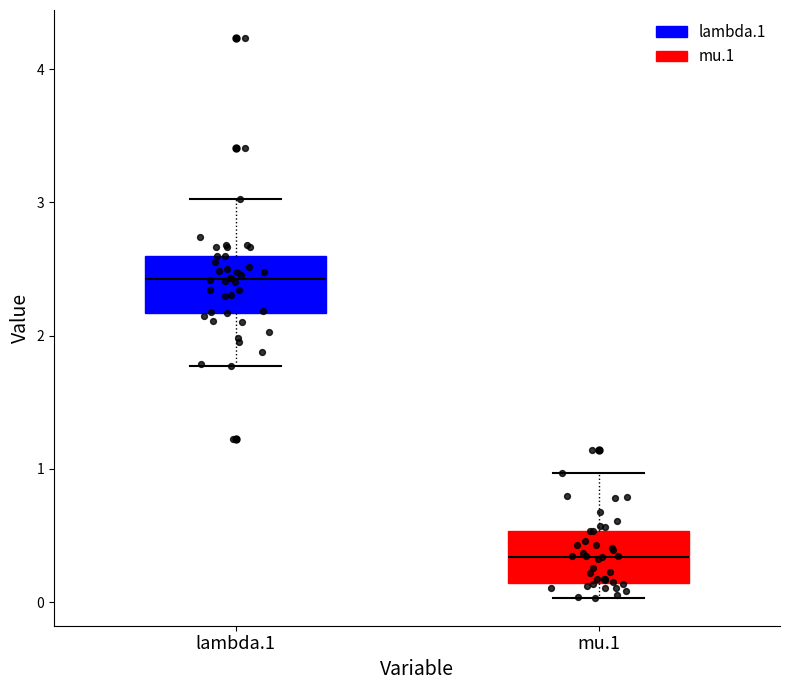

Reading left to right, read every box against the y-axis: the position of its median line, the range the box covers, and the ends of its whiskers. The values are not printed on the chart, so give them approximately, as read against the axis.

lambda.1: median 2.4, box 2.2 to 2.6, whiskers 1.8 to 3.0
mu.1: median 0.3, box 0.1 to 0.5, whiskers 0.0 to 1.0